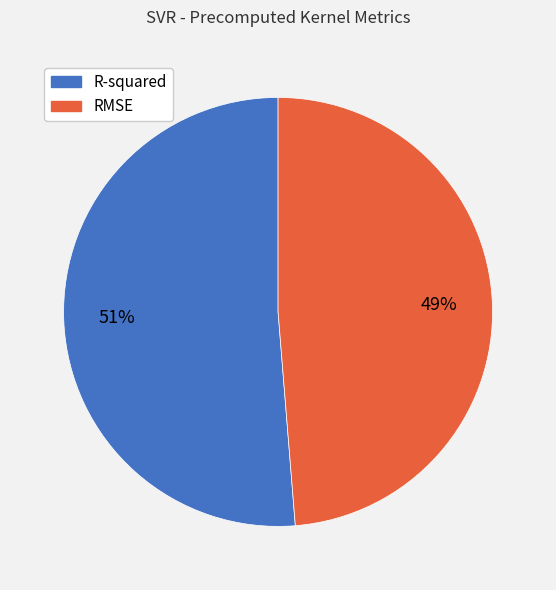

To the nearest percent, what portion does R-squared represent?

51%